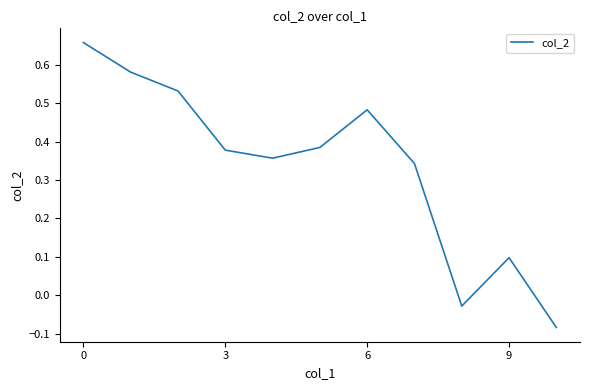

How many distinct data groups are displayed?

1